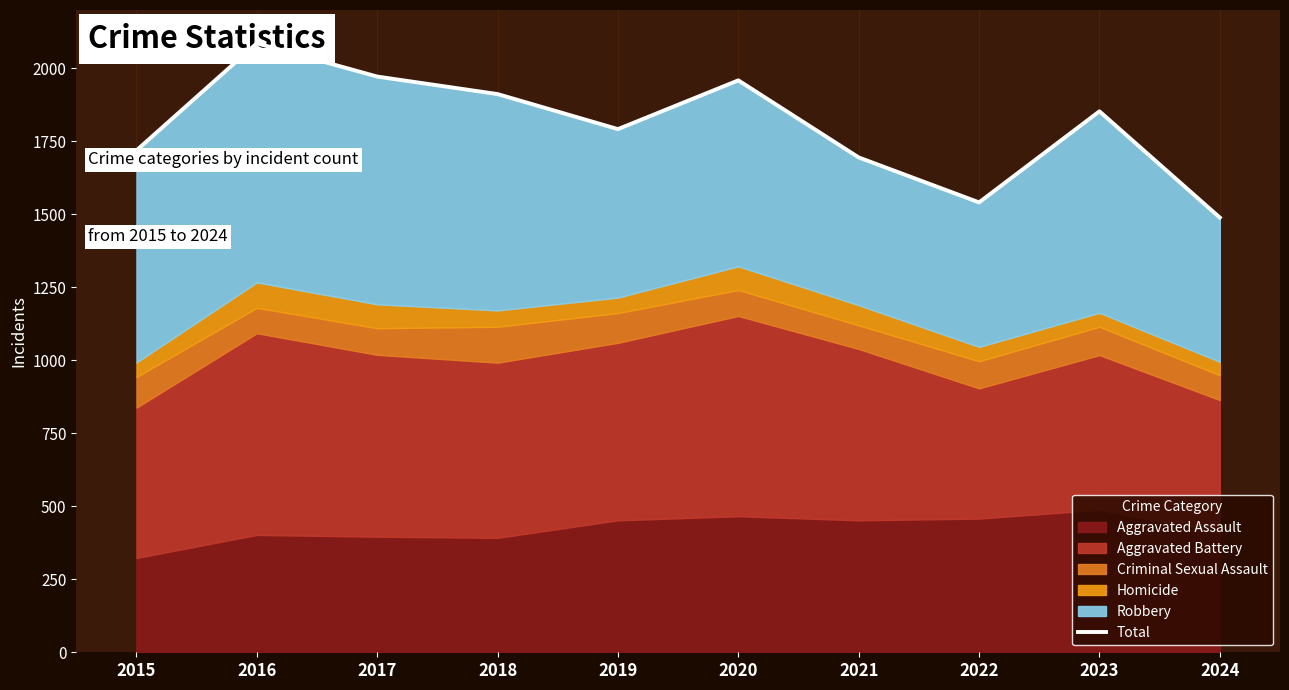

Reading right to left, what are all the values shown in this chart?

1489	1853	1541	1695	1959	1792	1912	1972	2086	1719